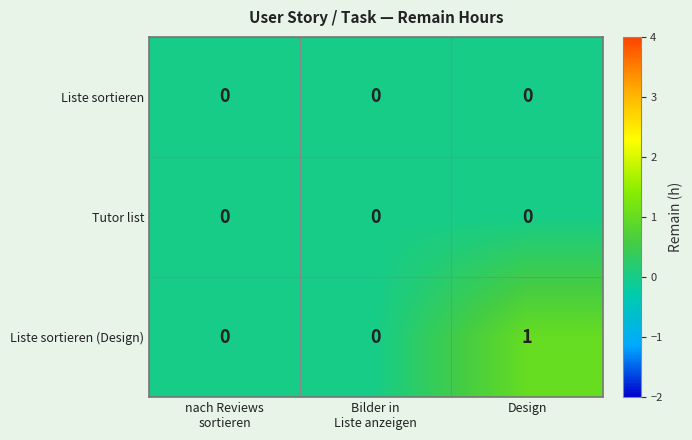

At which category is the sum across all series the highest?

Design